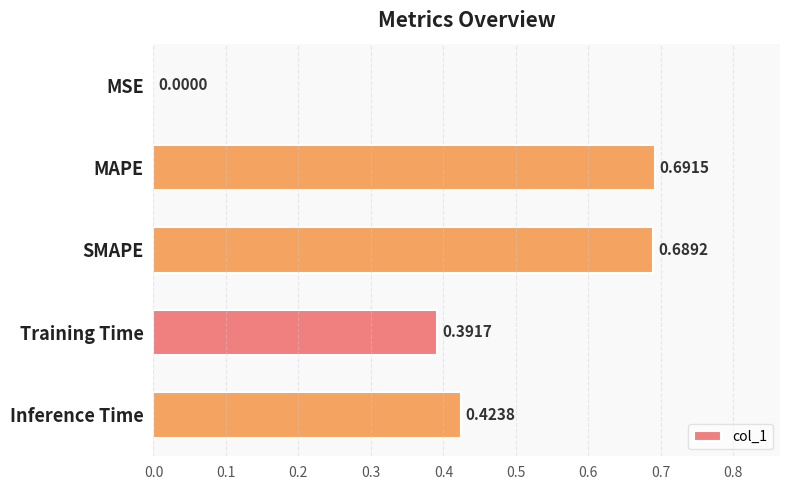

Which has a higher value, Inference Time or SMAPE?

SMAPE